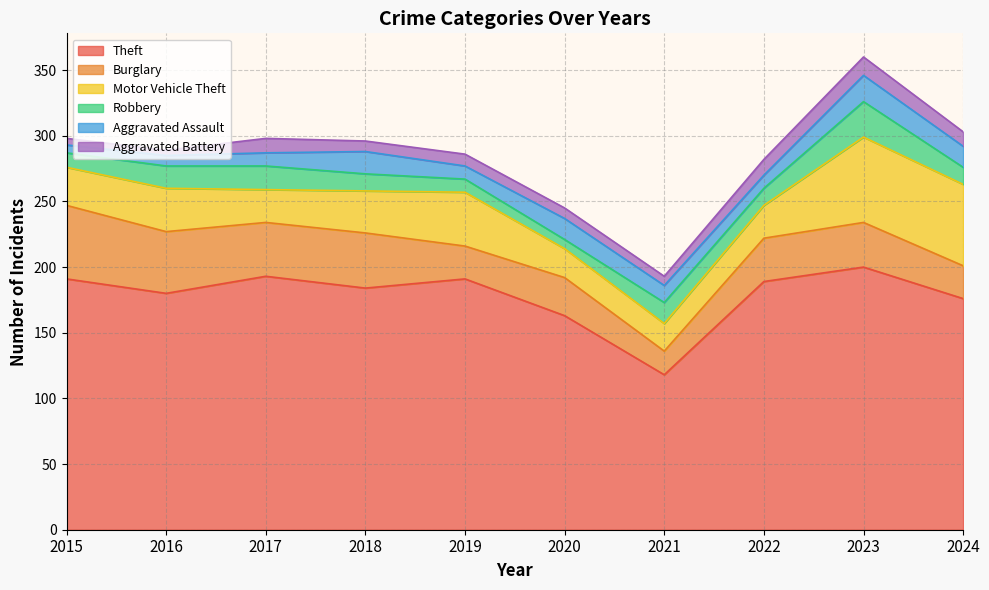

What is the sum of the Motor Vehicle Theft values at 2019 and 2022?

66